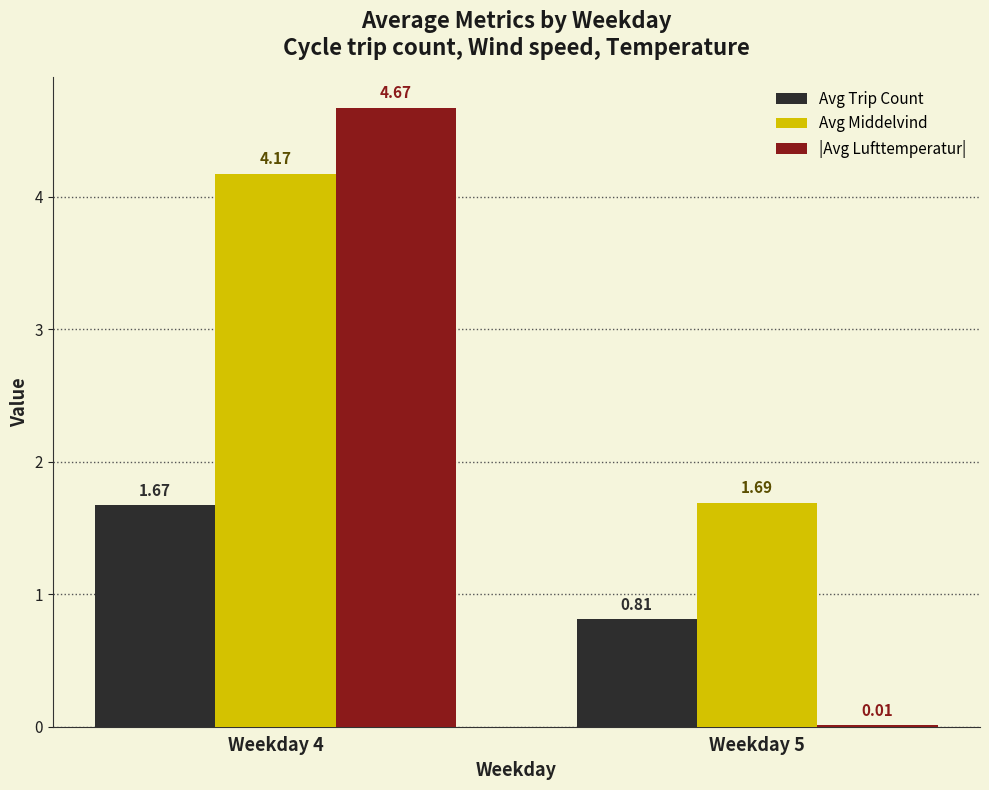

At which category is the sum across all series the highest?

Weekday 4